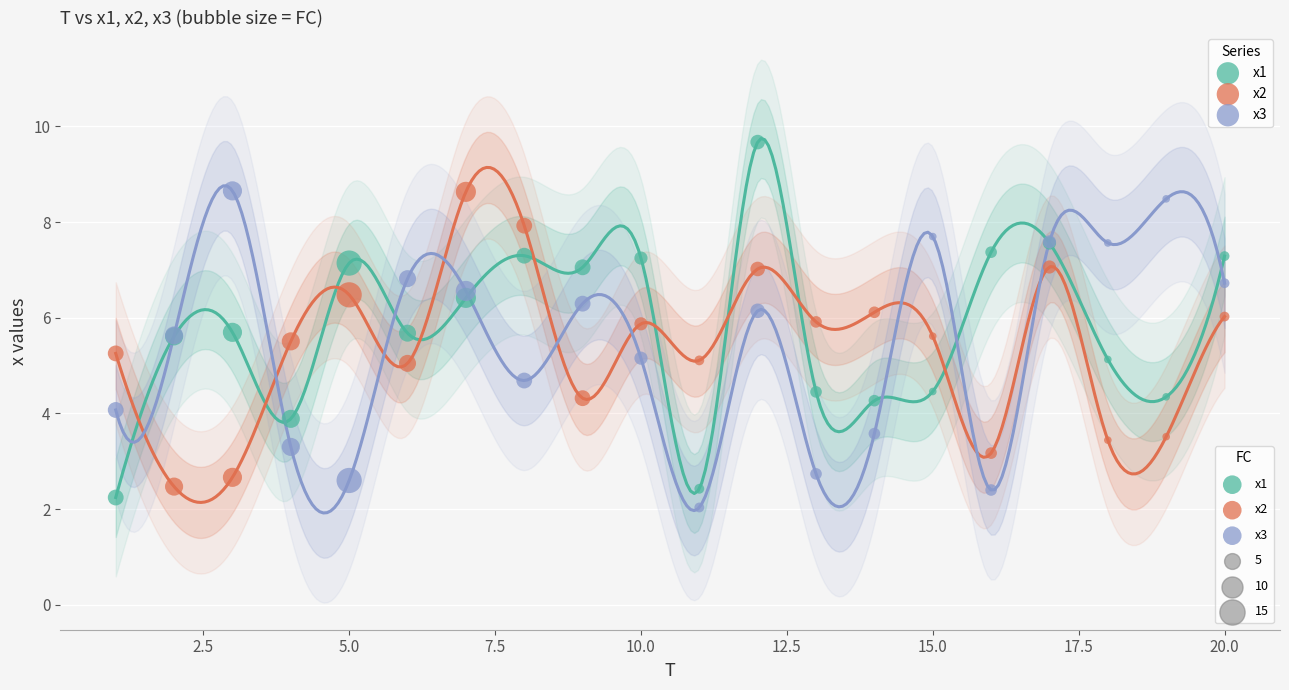

Which series reaches the maximum Y coordinate?

x1